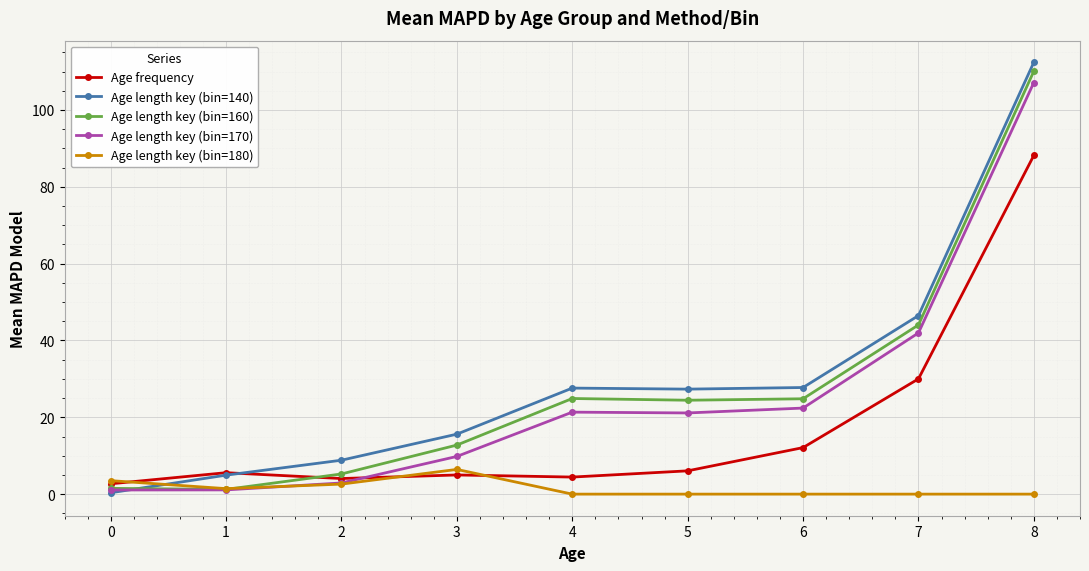

True or false: Age length key (bin=140) has more than 1 points higher than both neighbors.

False